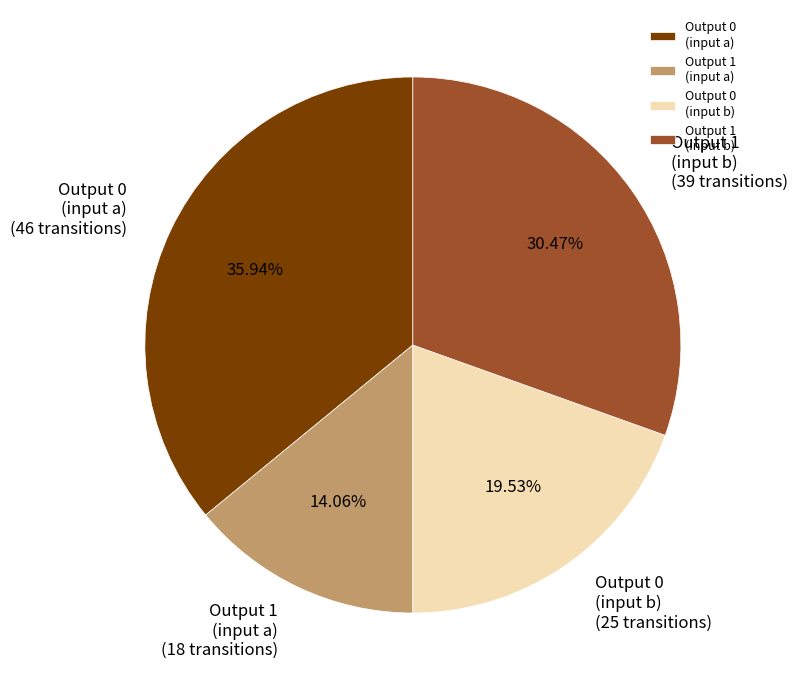

Does Output 0 (input b) account for over 50% of the chart?

No